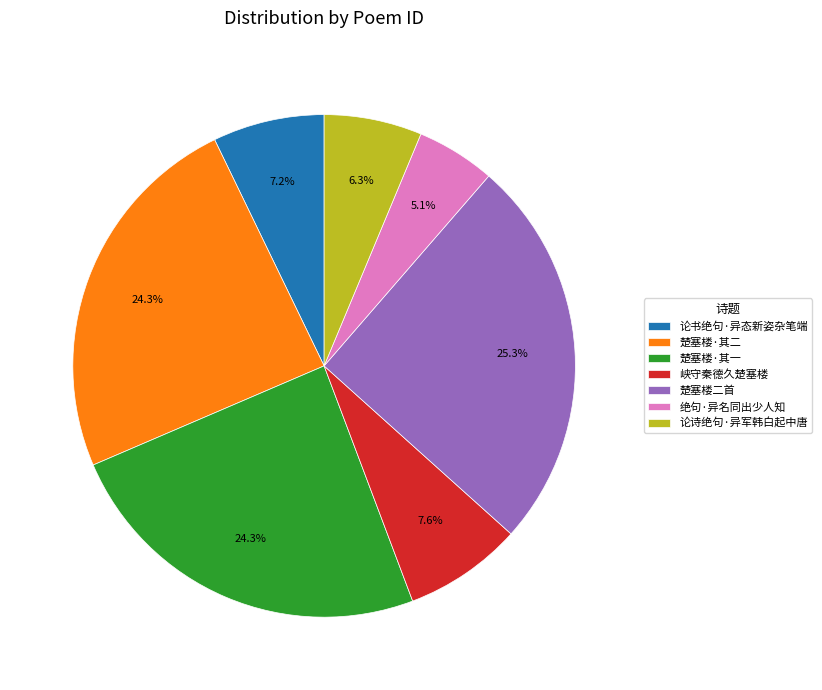

To the nearest percent, what is the difference between the largest and smallest slice percentages?

20%